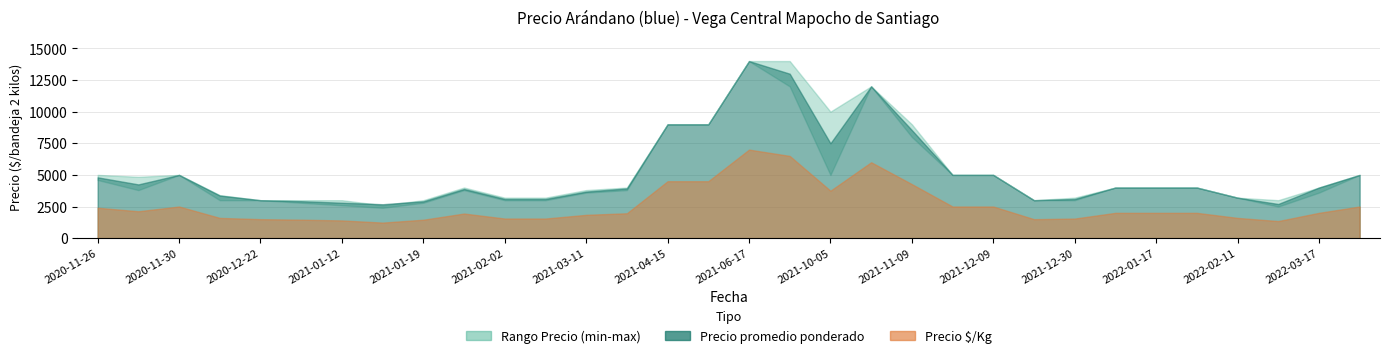

True or false: Precio $/Kg and Precio promedio ponderado intersect in this chart.

False